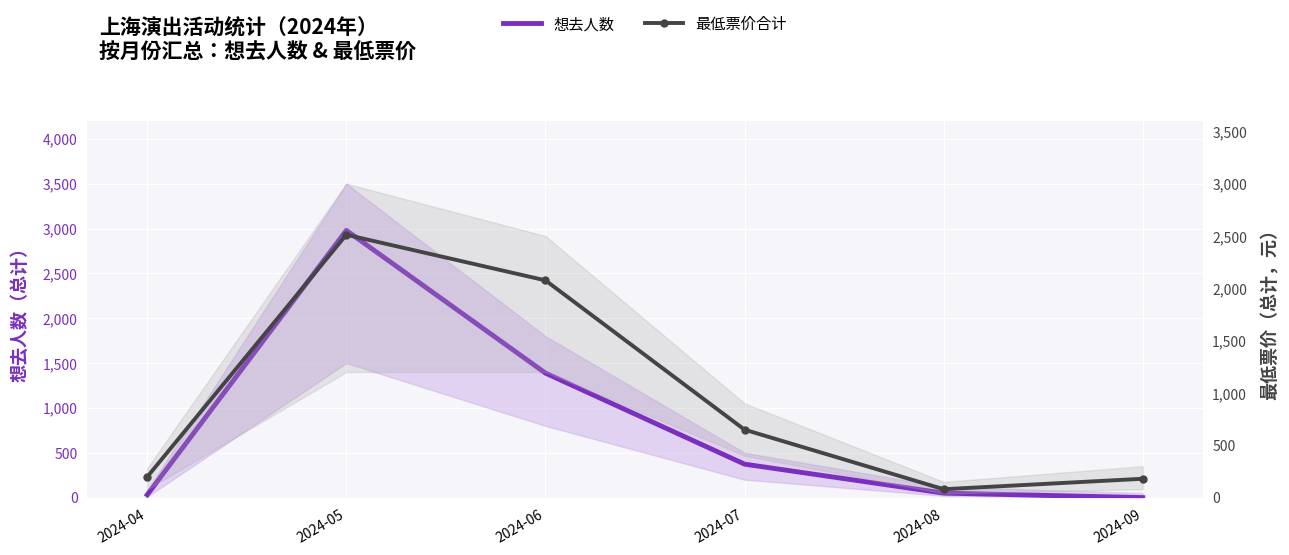

True or false: 最低票价合计 has more than 1 interior local peaks.

False